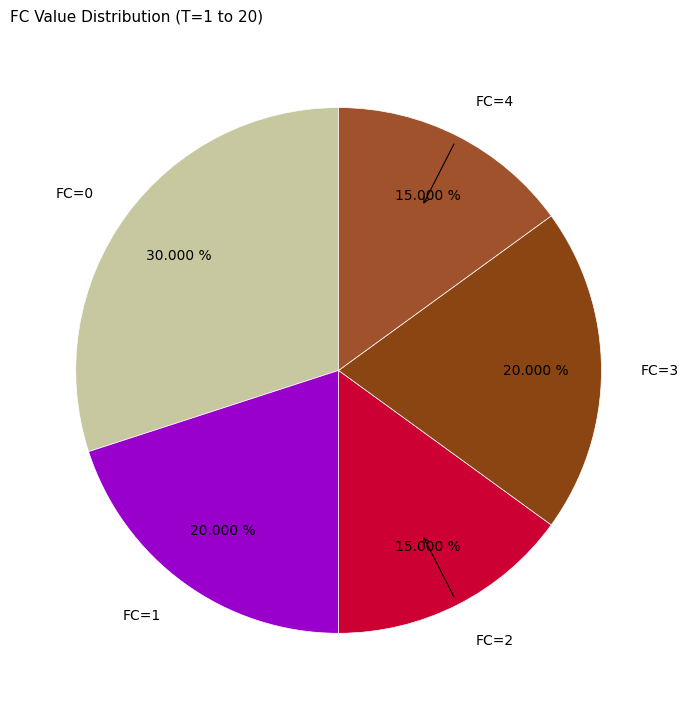

Count the number of slices in the pie.

5